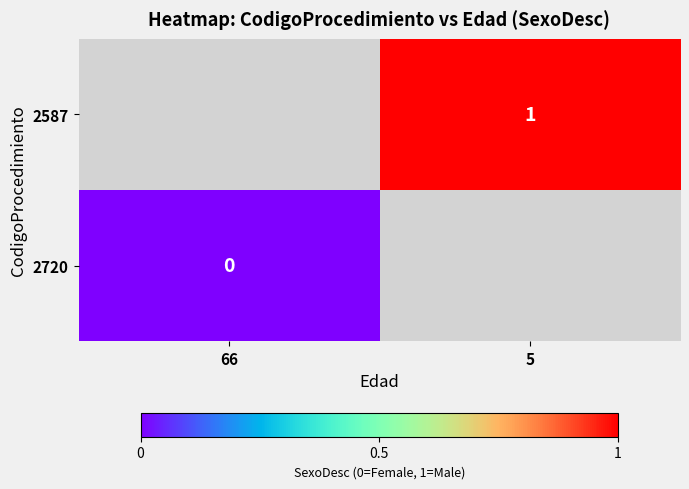

The value of 2587 at 5 is 0. True or false?

False